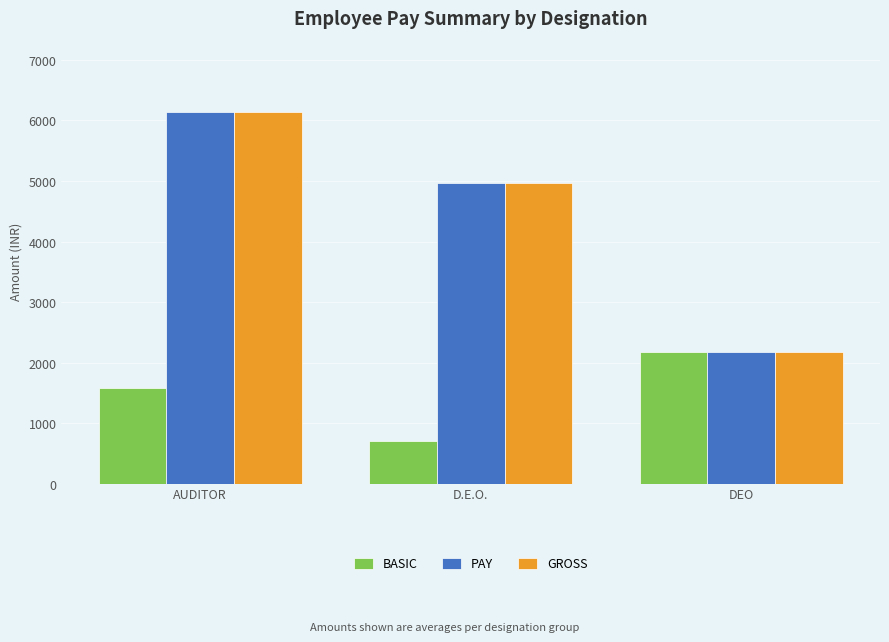

What is the label of the 2nd bar from the left?

D.E.O.